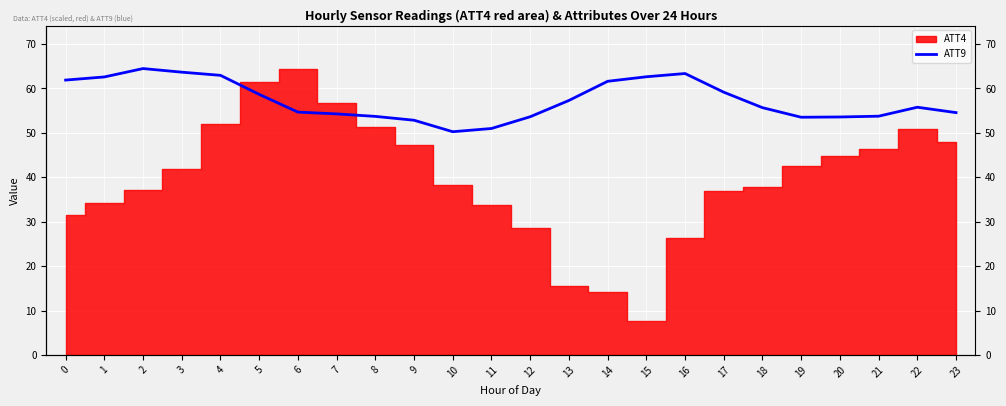

How many lines are shown in the chart?

1